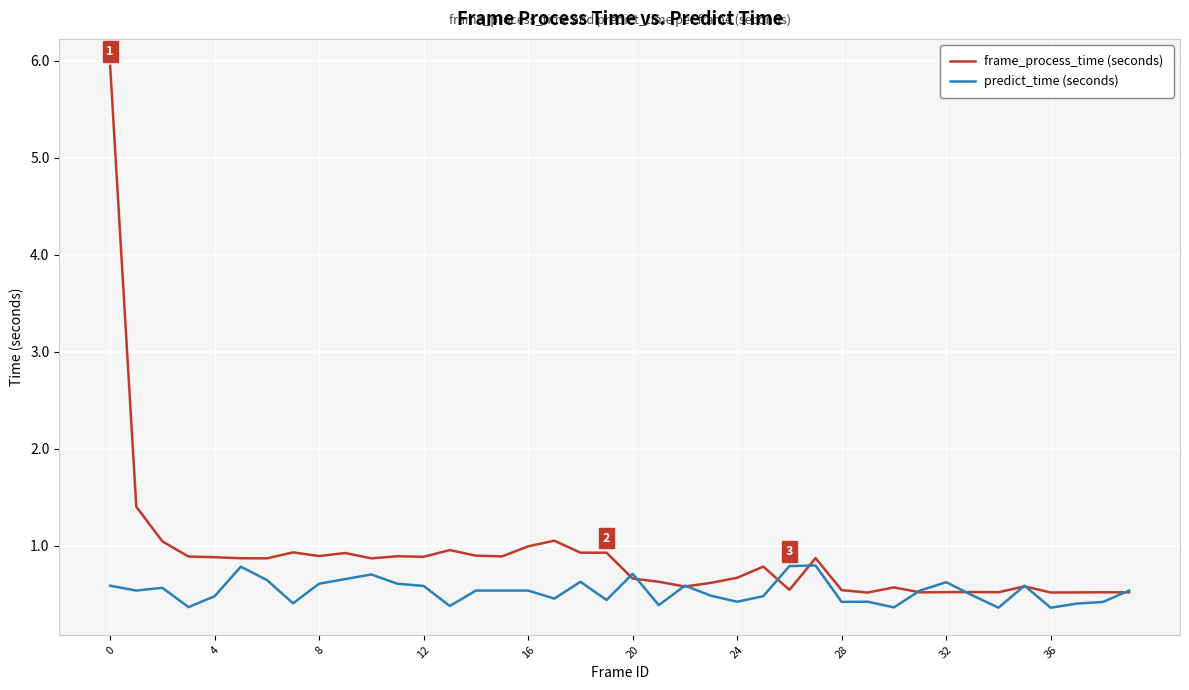

What is the maximum value for frame_process_time (seconds)?

5.9